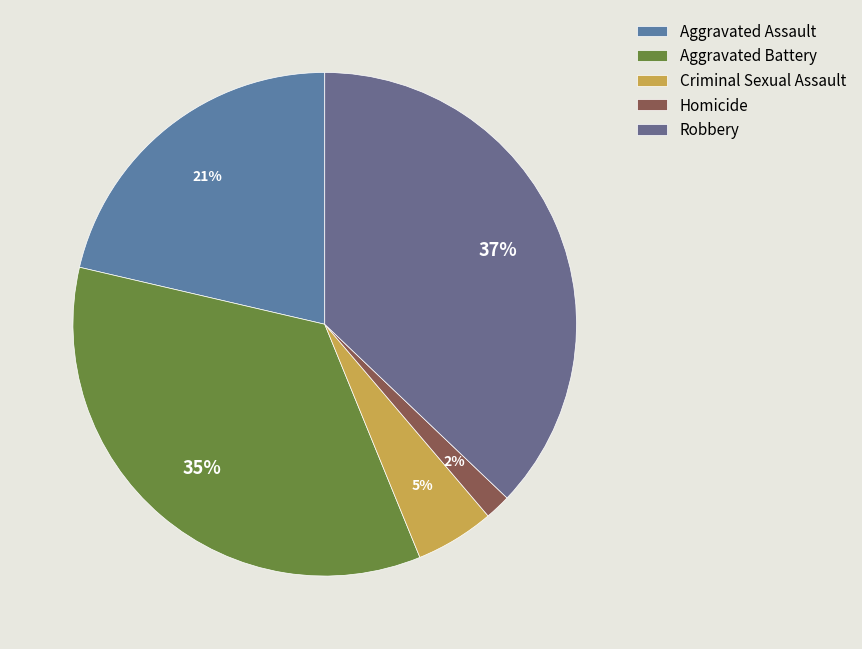

True or false: Criminal Sexual Assault accounts for 1% of the total.

False